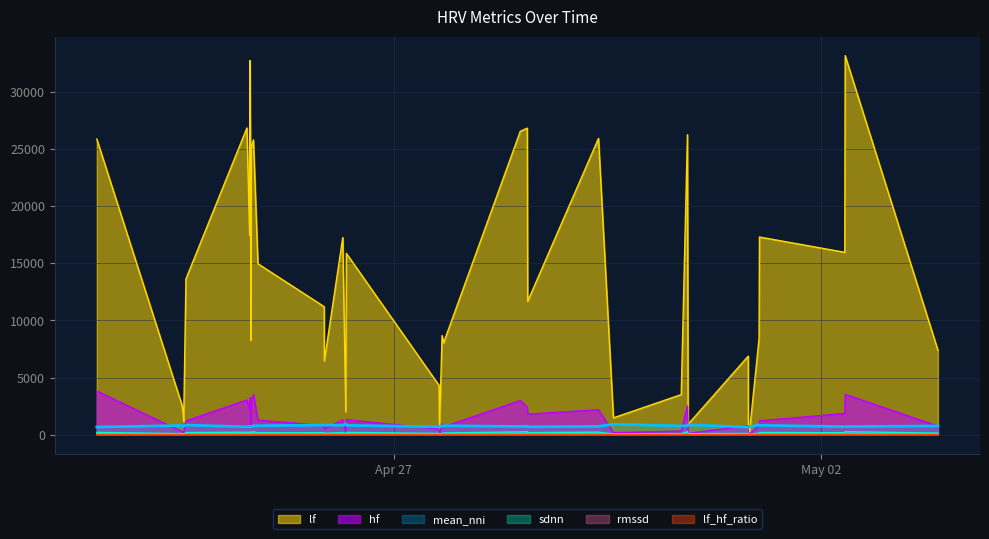

True or false: lf has a value of 14956.2 at 29.

True